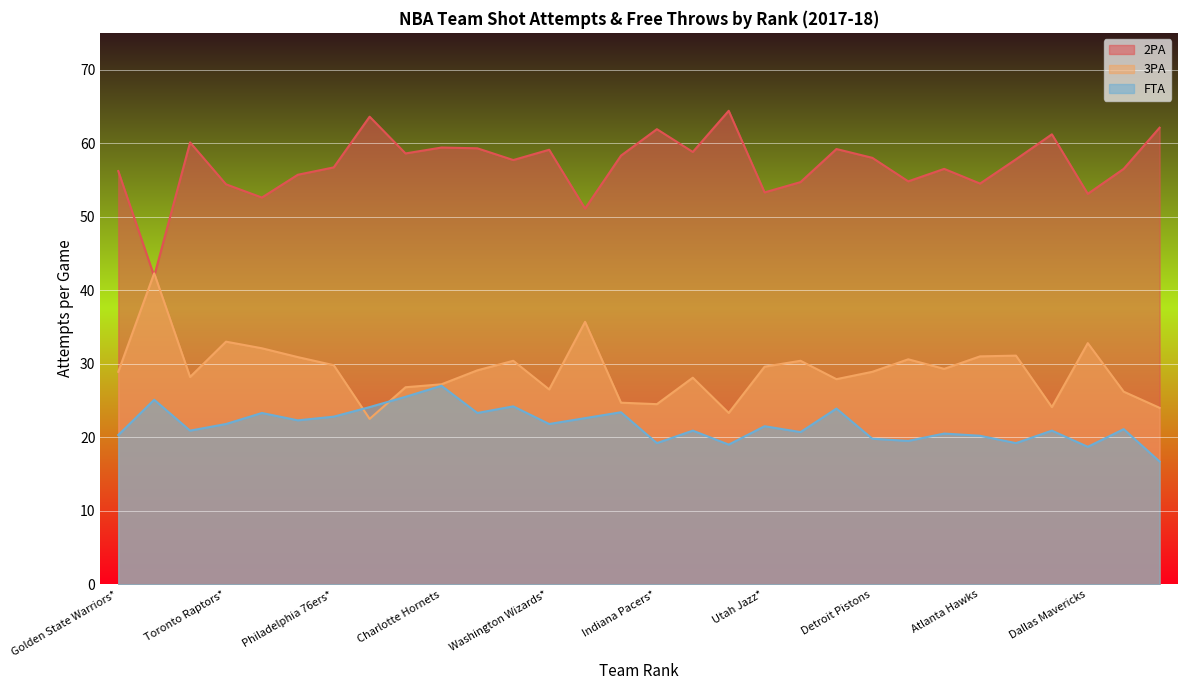

Read the FTA value at Los Angeles Clippers.

25.5